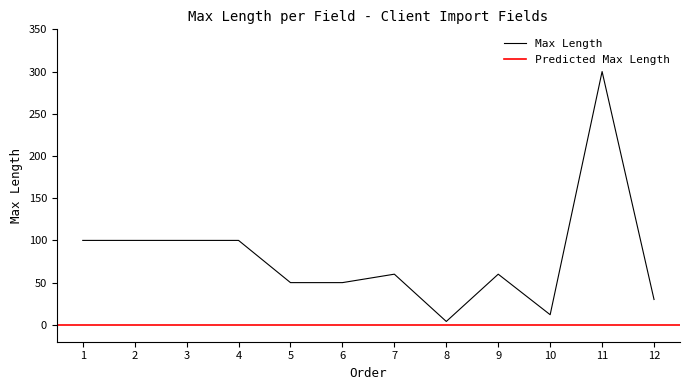

True or false: the data has more than 1 interior local peaks.

True